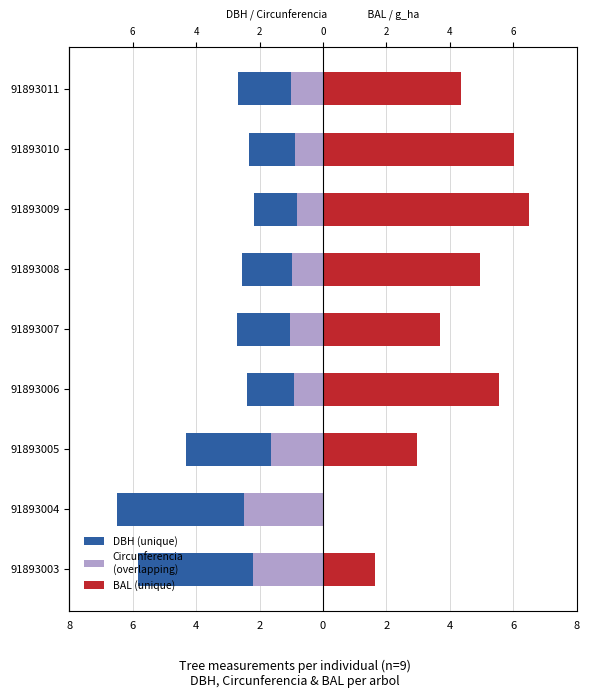

Is the value of BAL (unique) at 91893008 greater than the value of DBH (unique) at 91893007?

Yes